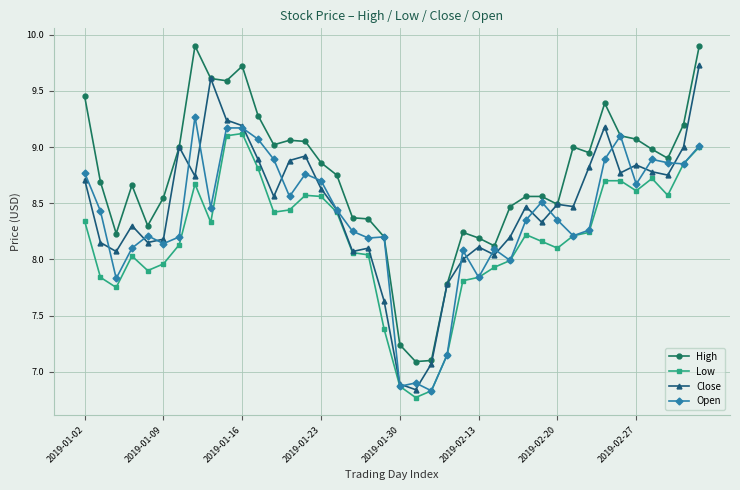

What is the highest value of the Open series?

9.3